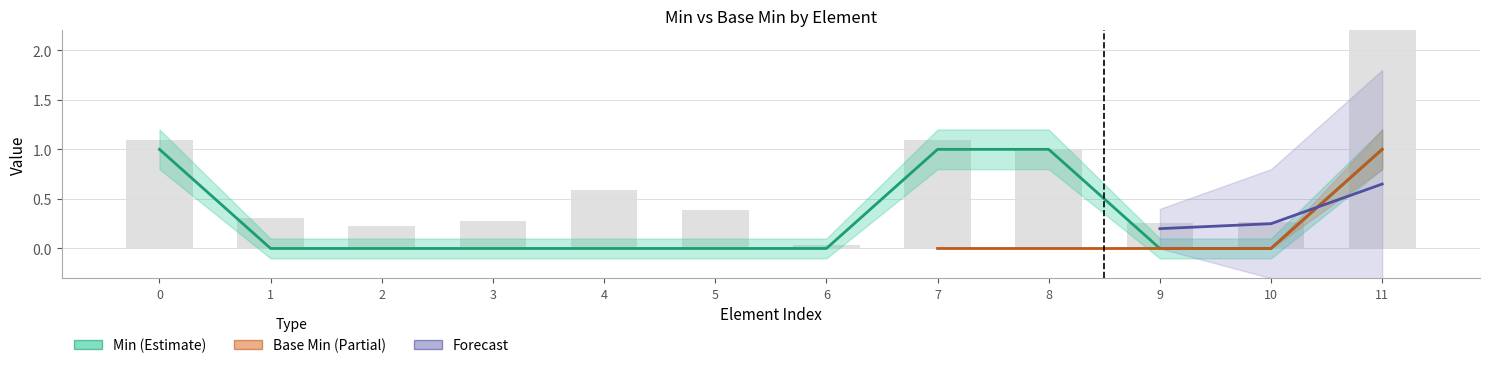

Count the values in the range 0 to 1.

12